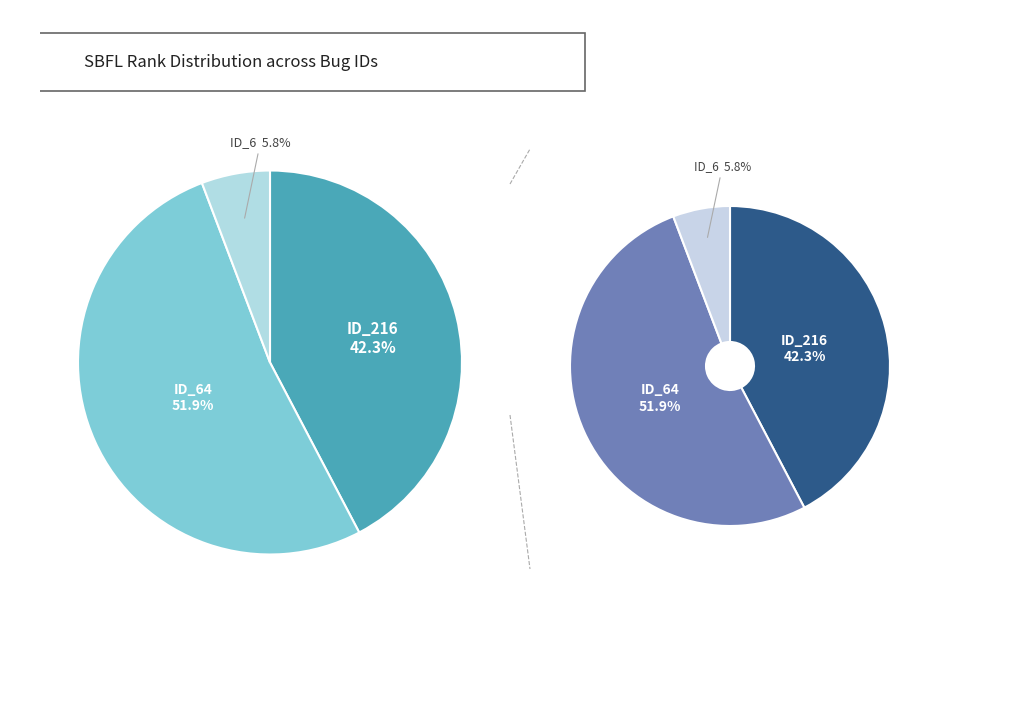

Is the sum of ID_64 (SBFL:RANK=27) and ID_216 (SBFL:RANK=22) greater than half?

Yes